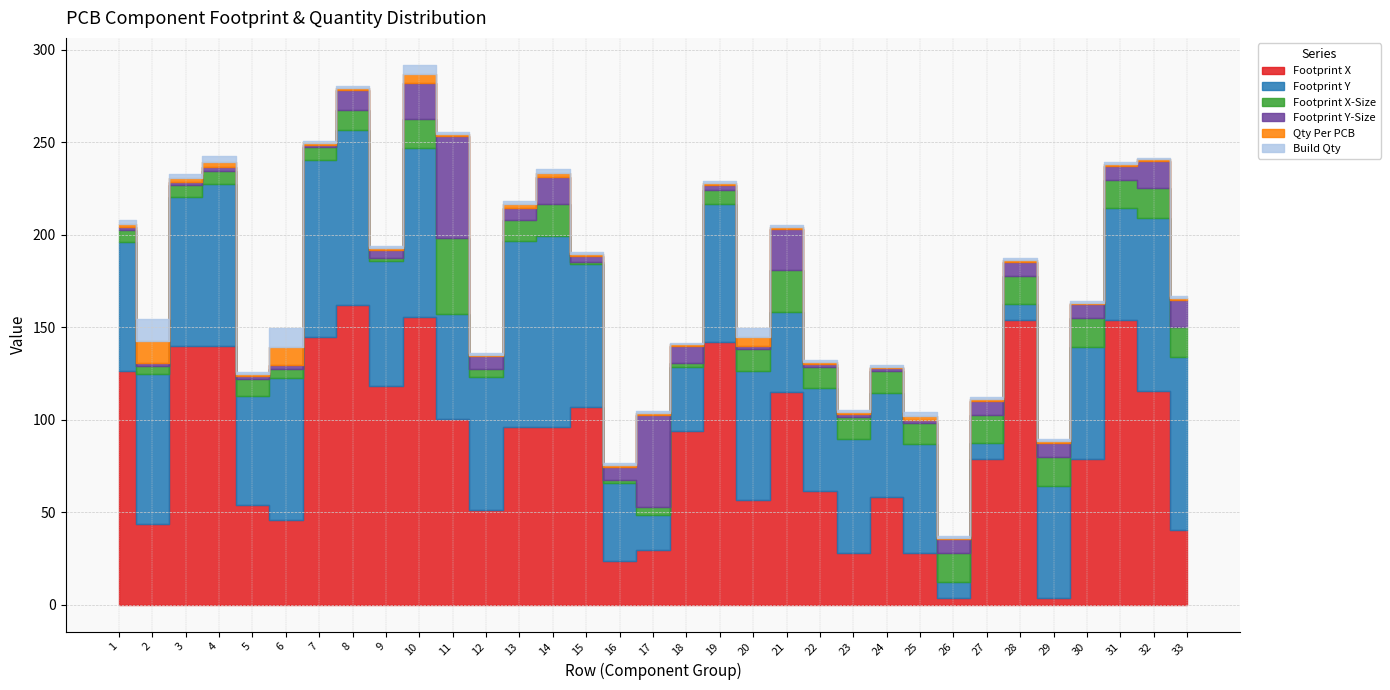

What is the value of the Footprint X-Size point at the 13th from the left?

11.2